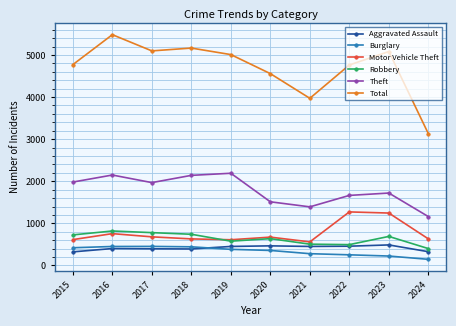

True or false: Aggravated Assault has more than 0 interior local peaks.

True